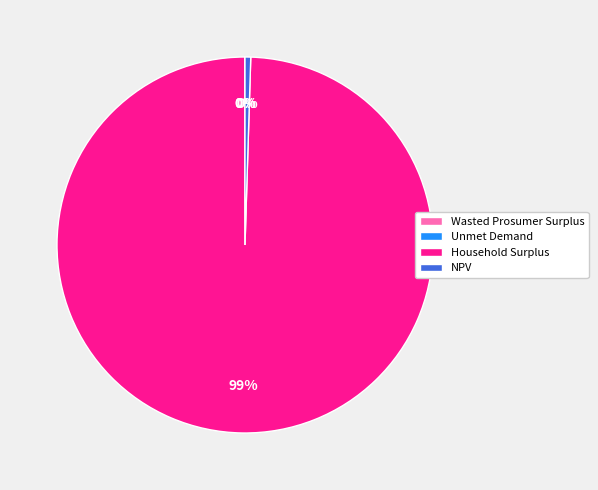

To the nearest percent, what is the average slice percentage?

25%